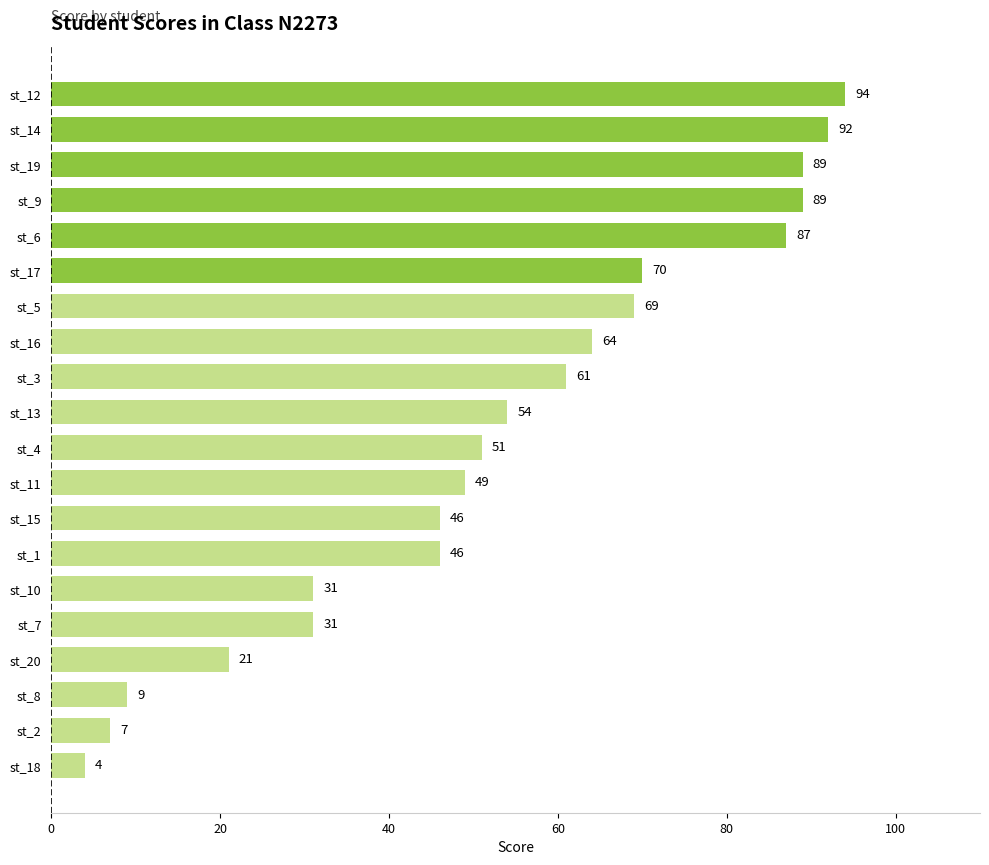

What is the difference between the second highest and second lowest values?

85